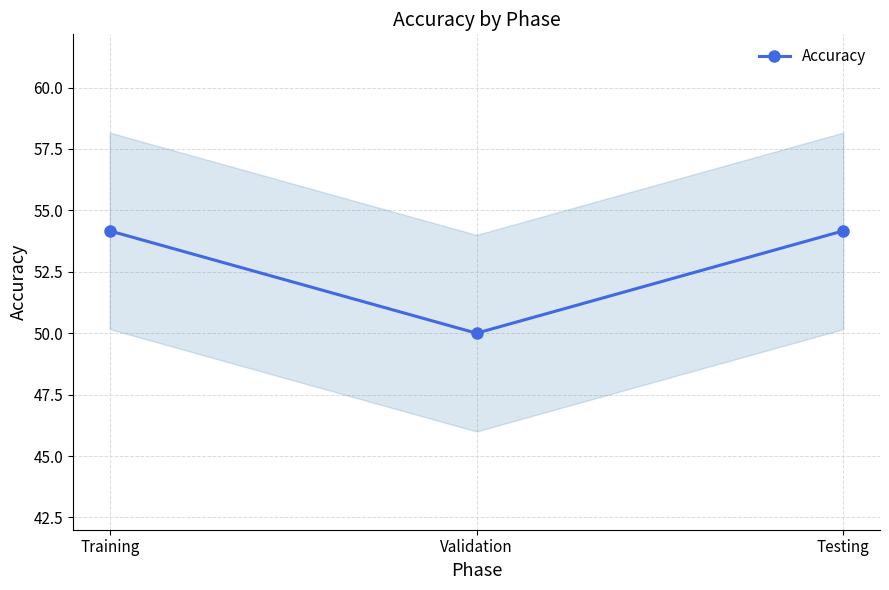

Read the value at Testing.

54.2